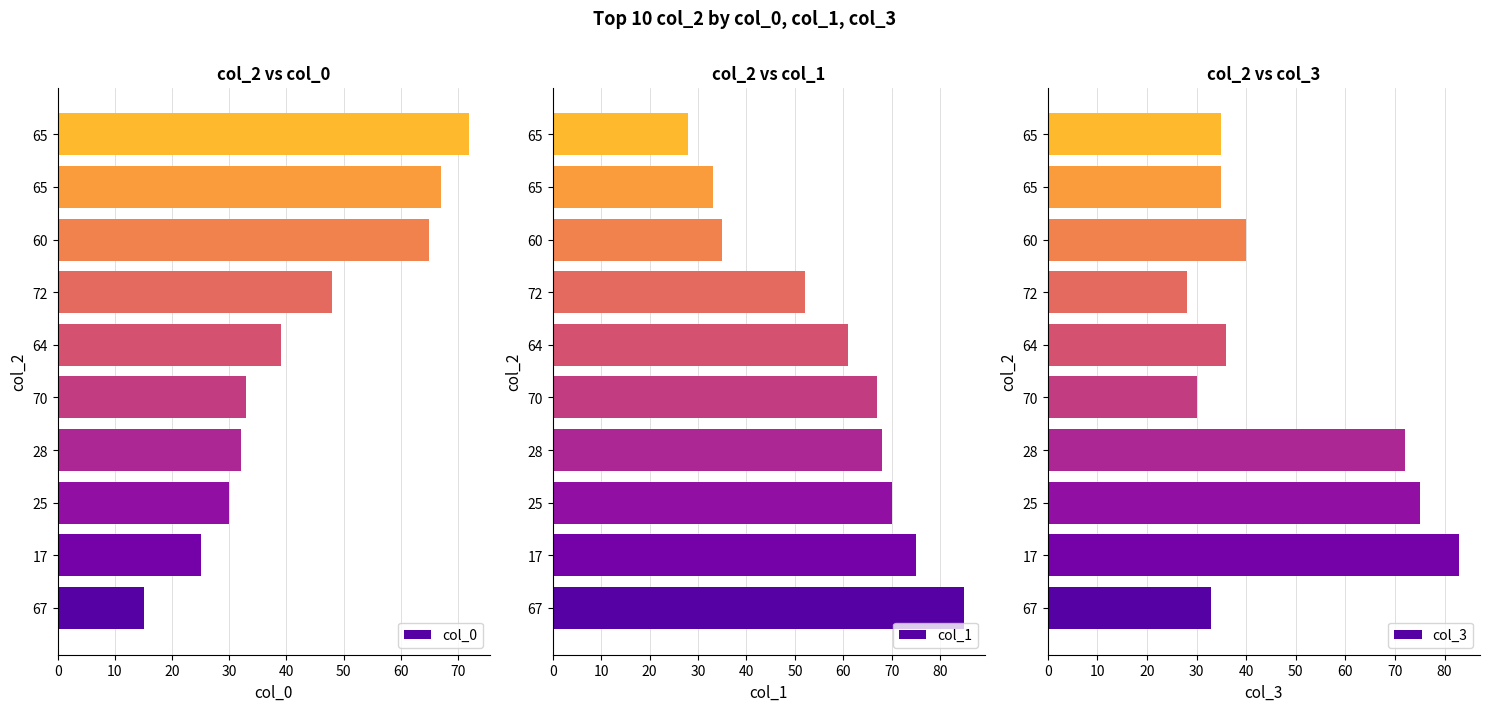

Reading left to right, list all the values displayed in this chart.

col_0: 15	25	30	32	33	39	48	65	67	72
col_1: 85	75	70	68	67	61	52	35	33	28
col_3: 33	83	75	72	30	36	28	40	35	35